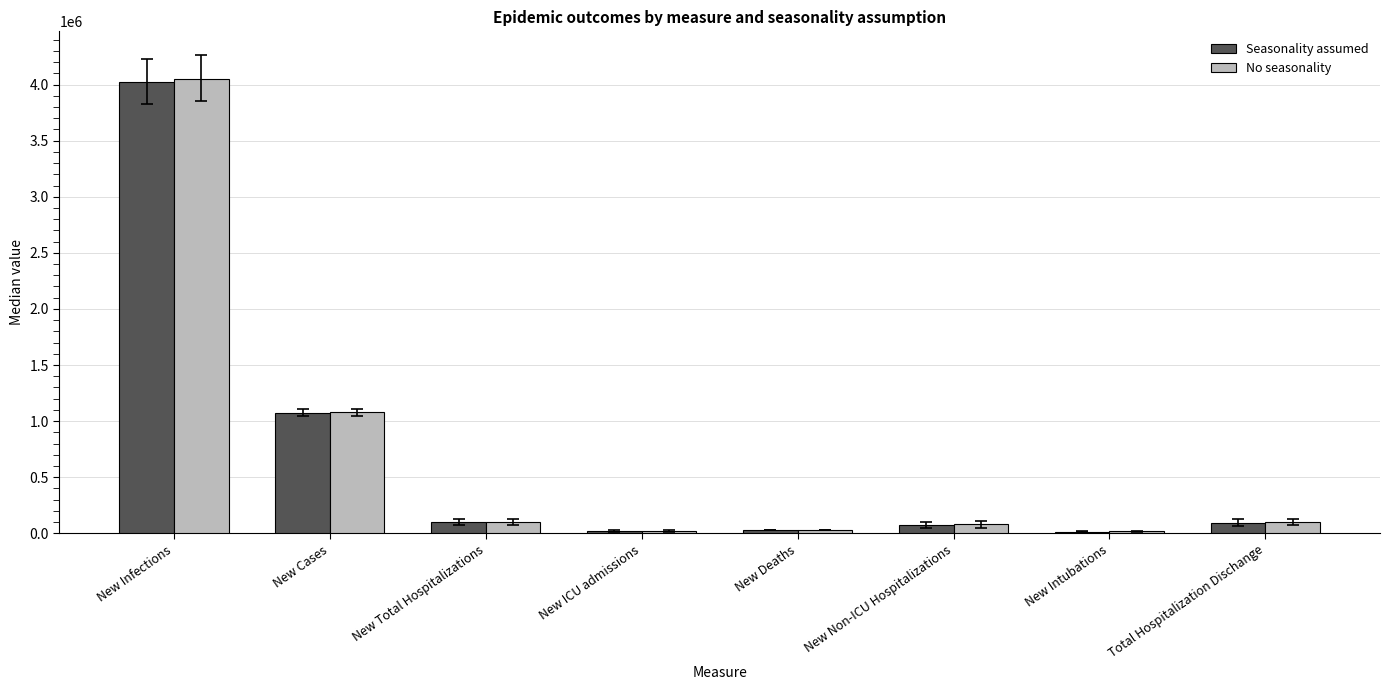

What is the approximate value of Seasonality assumed at New Cases, to the nearest 100?

1076300